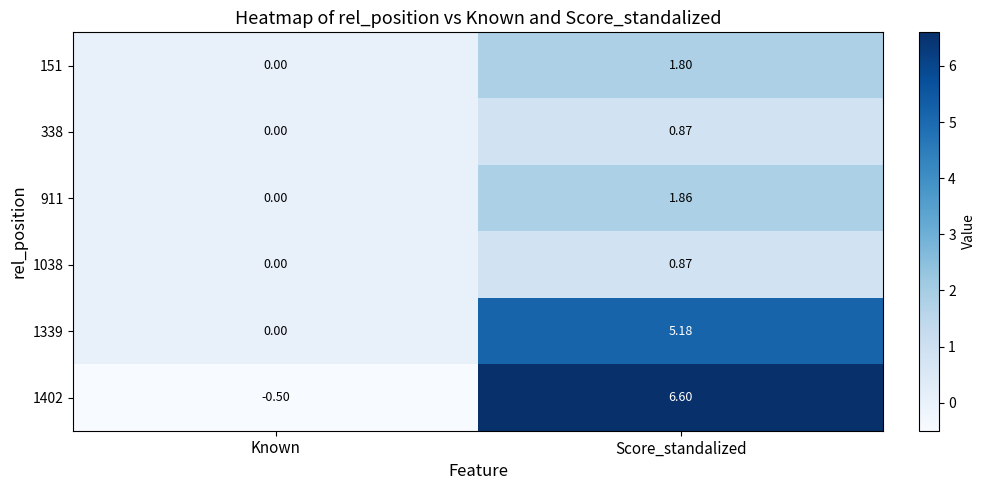

Which category has the lowest value in the 1038 series?

Known